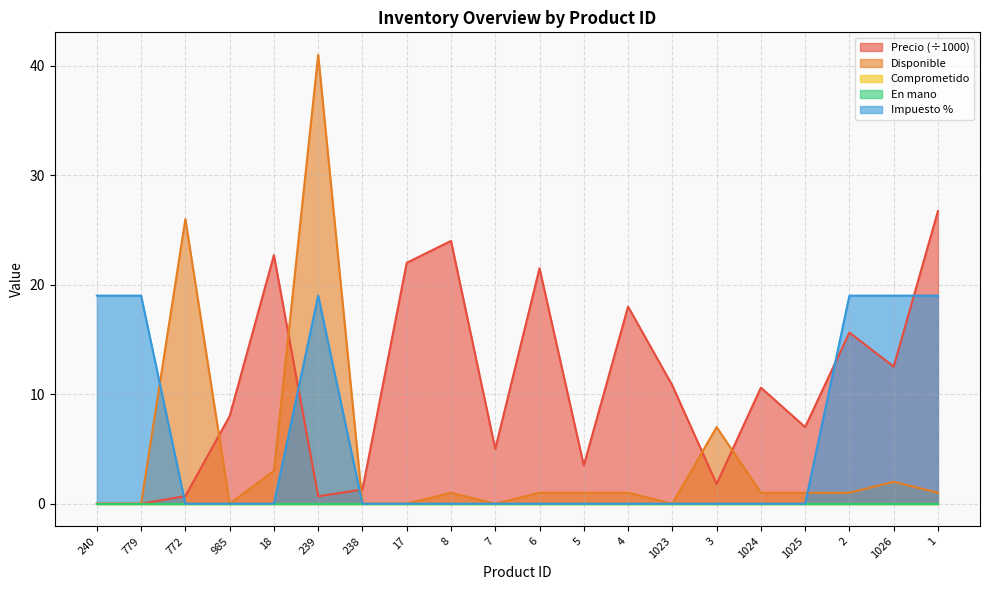

Which has a higher value, 1024 or 18?

18